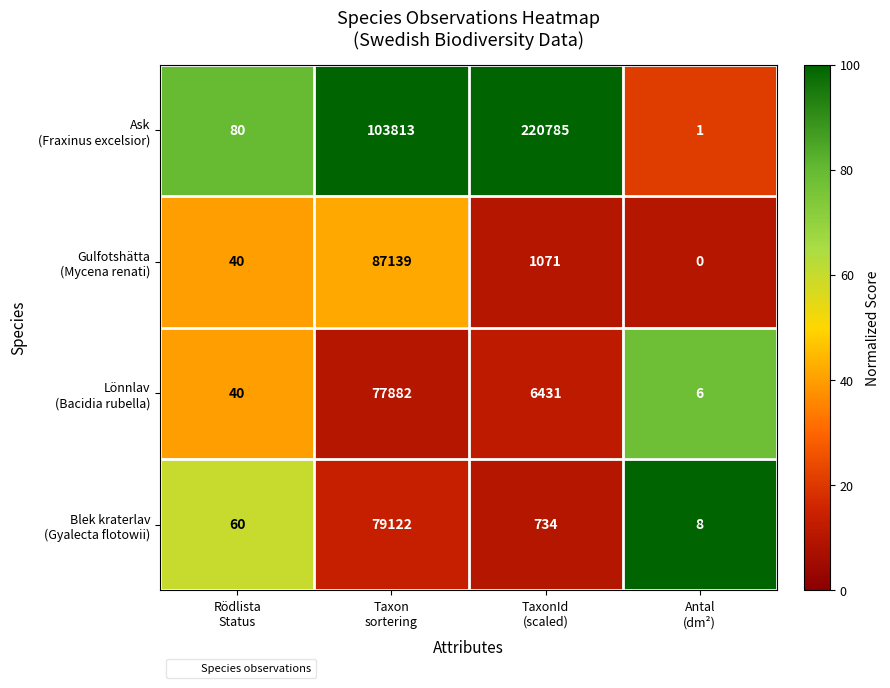

How many series are shown in this chart?

4